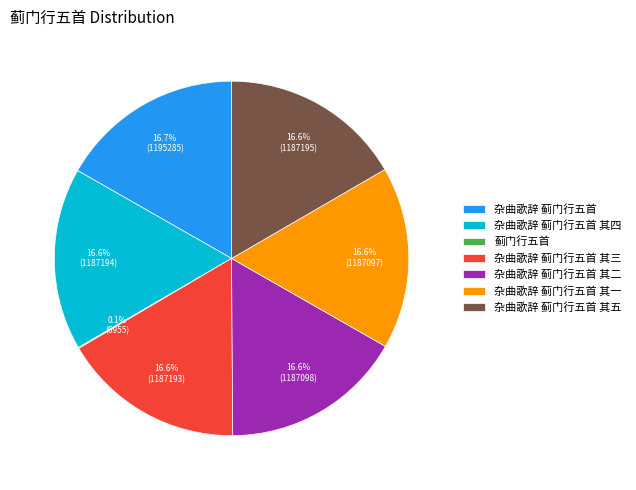

Is there a majority slice in this chart?

No